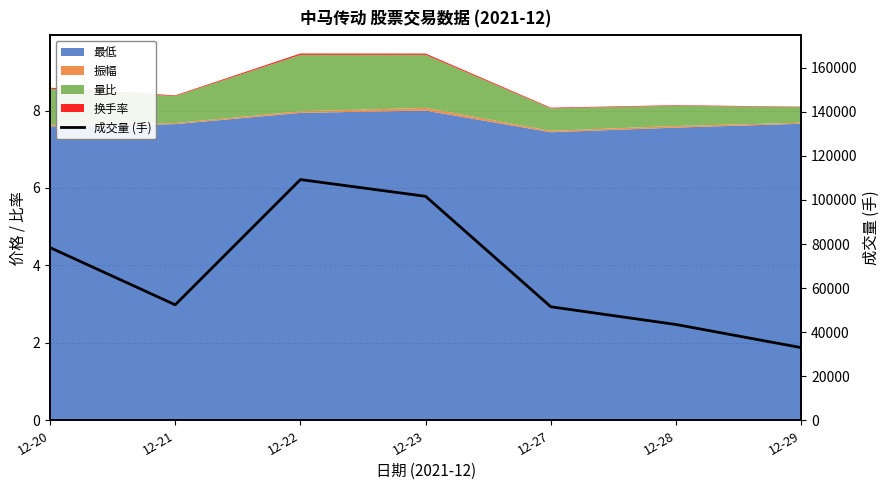

Reading right to left, extract all data points from this chart.

32971.4	43466.9	51513.6	101649.0	109249.0	52412.0	78377.6